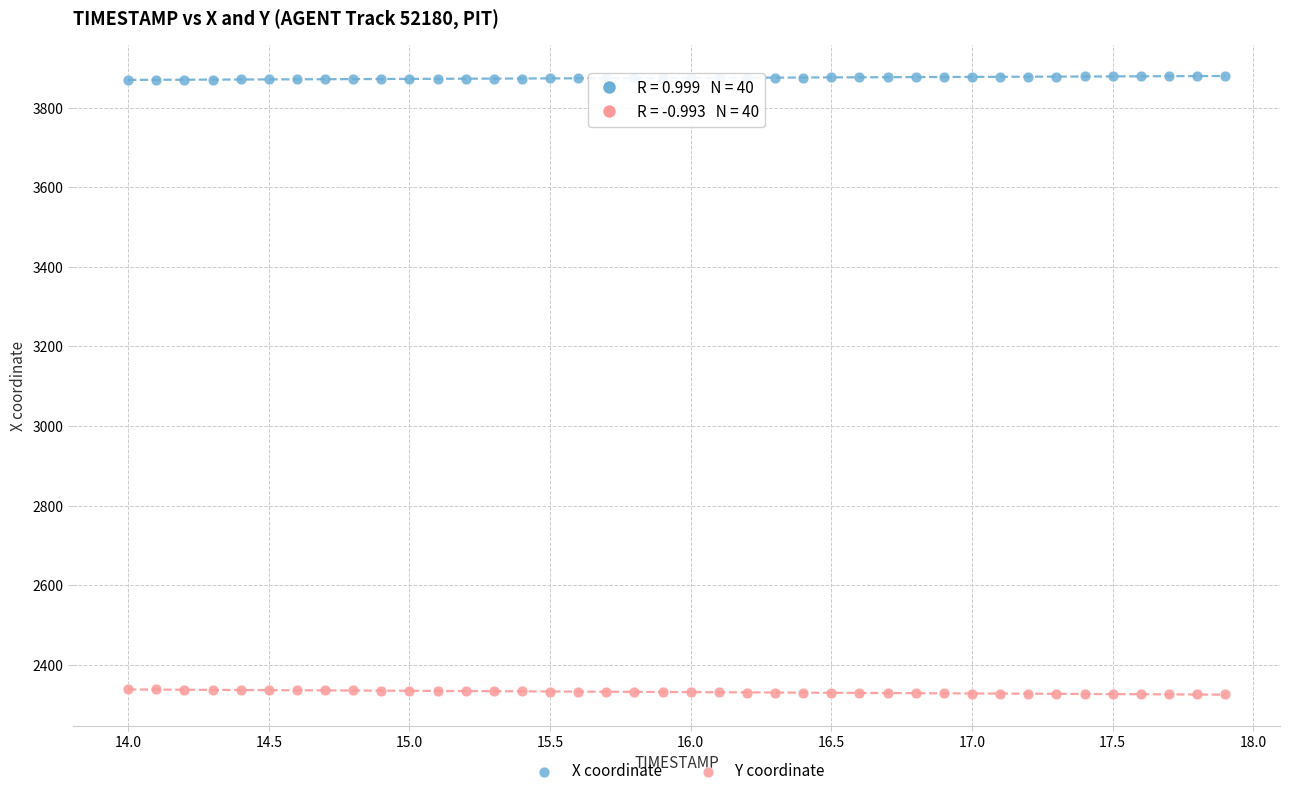

What is the X range (max minus min) for the scatter plot?

3.9